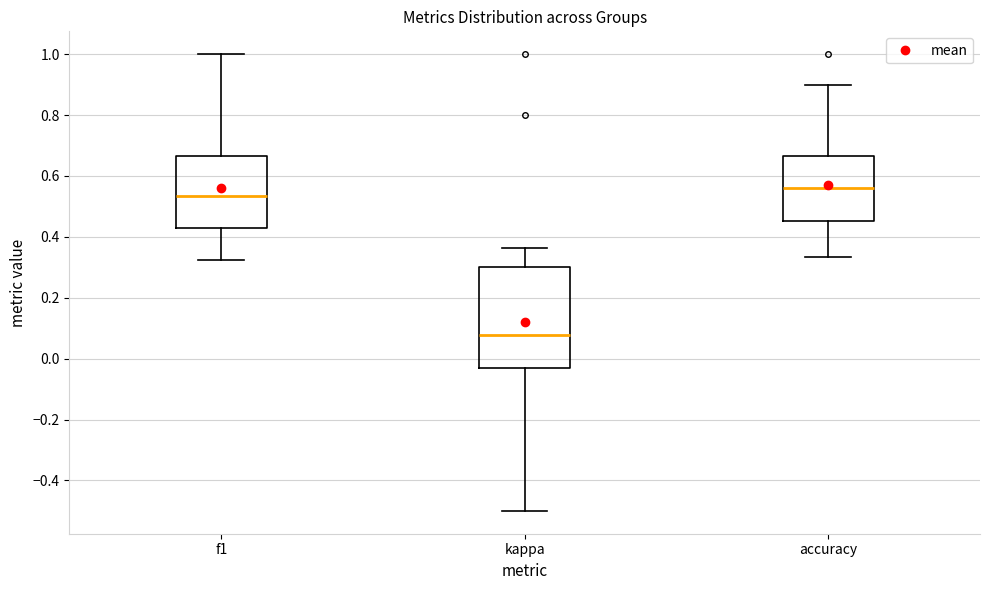

Which box's median line is the lowest?

kappa